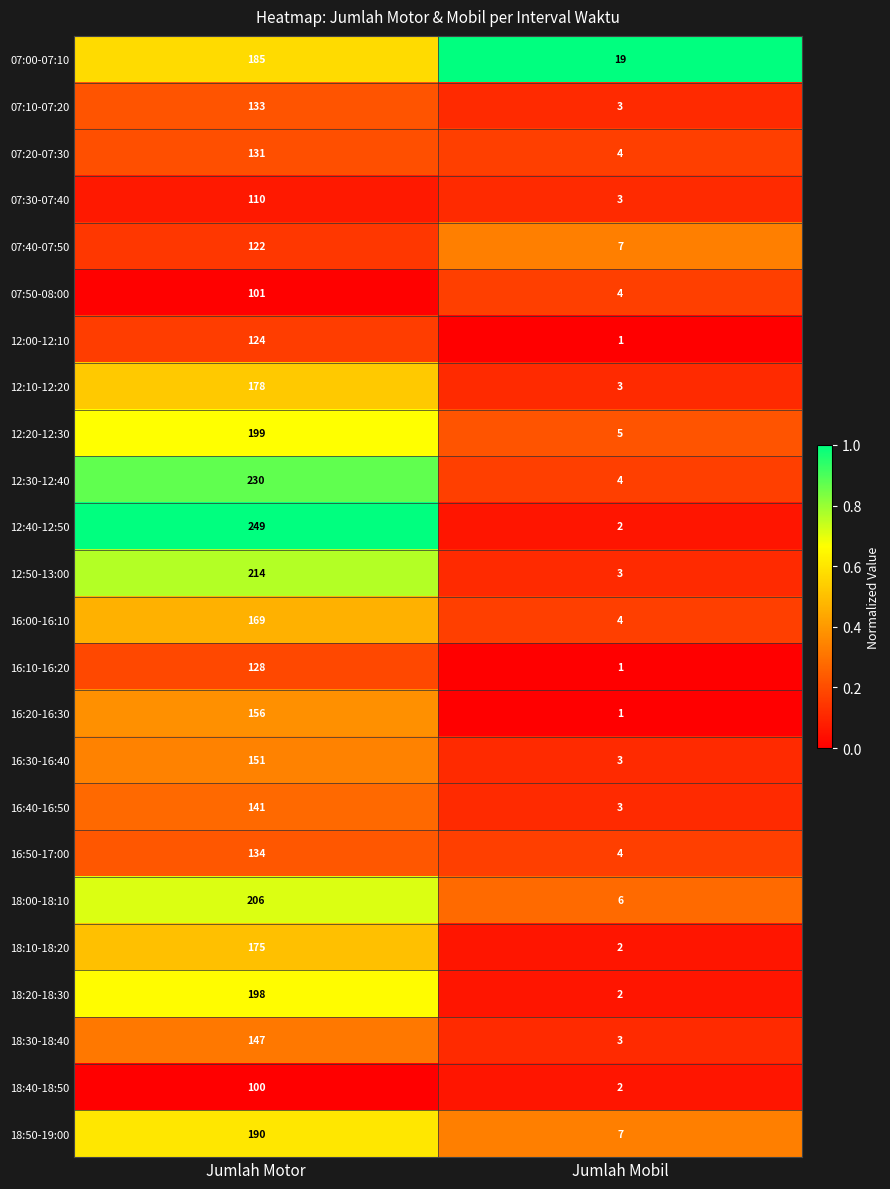

What is the approximate value of 16:30-16:40 at Jumlah Motor, to the nearest 50?

150